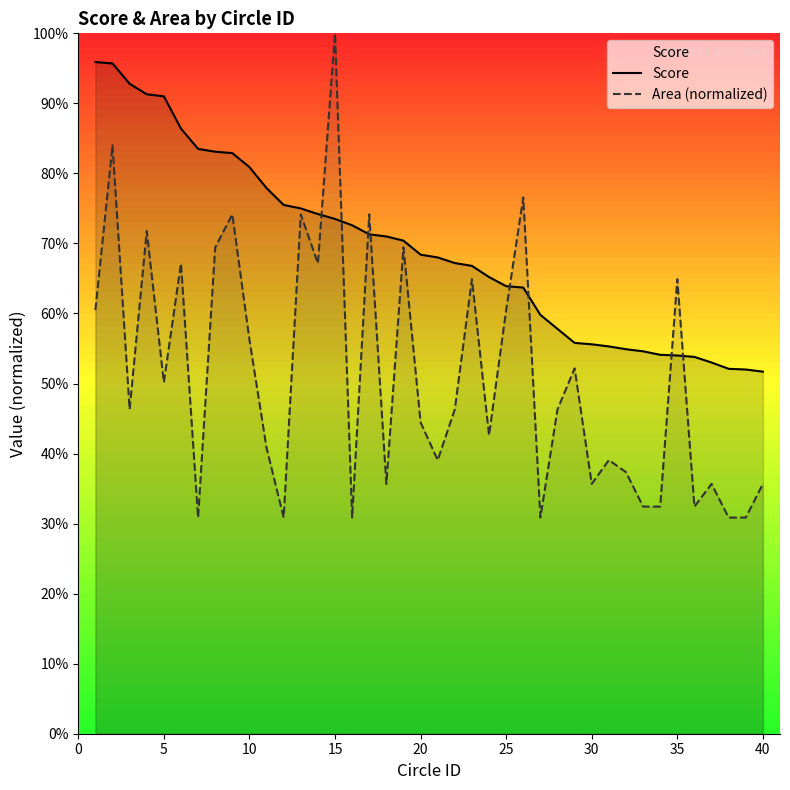

What is the greatest value displayed?

1.0